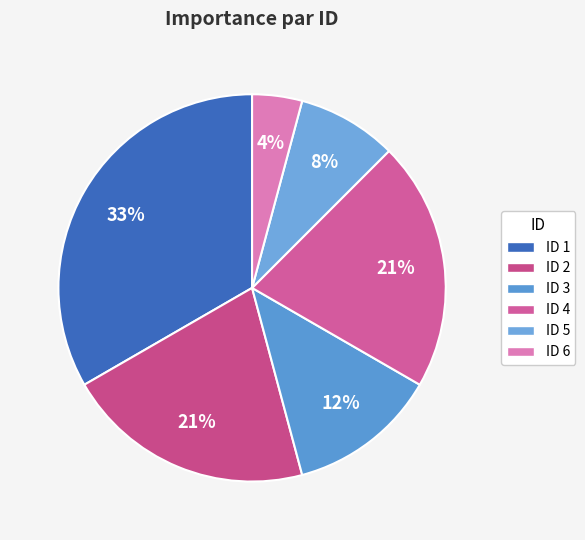

Count the number of slices in the pie.

6